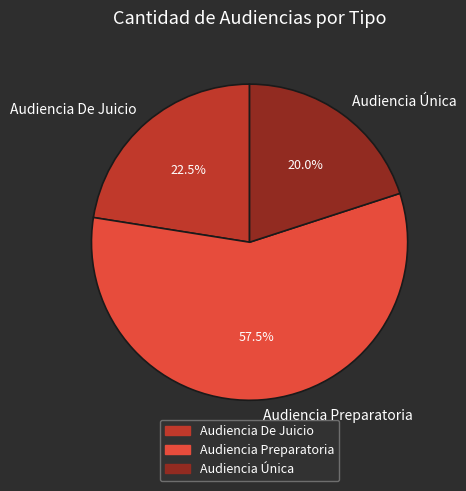

The Audiencia Única slice represents 31% of the pie. True or false?

False